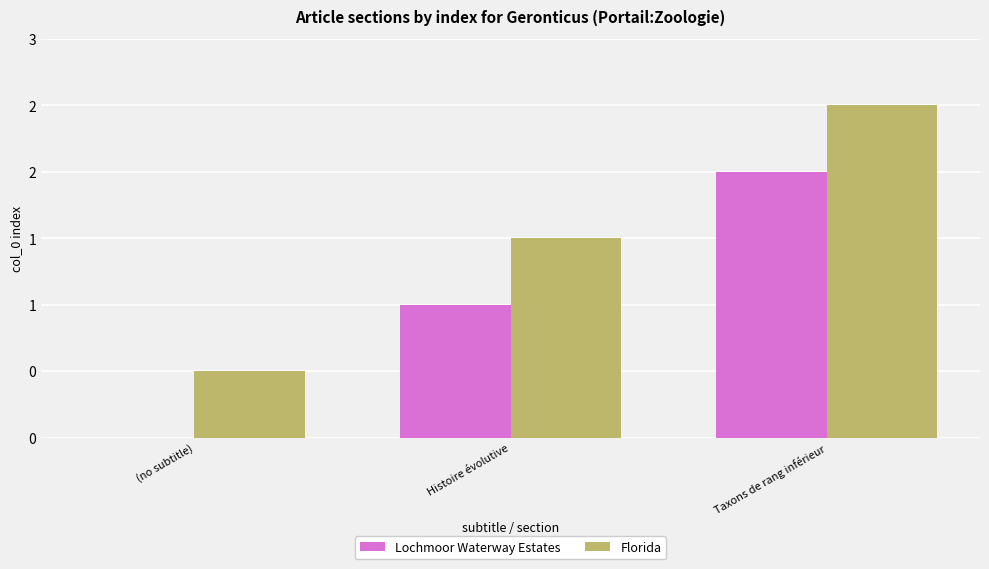

What is the difference between the maximum and second lowest values in the Florida series?

1.0